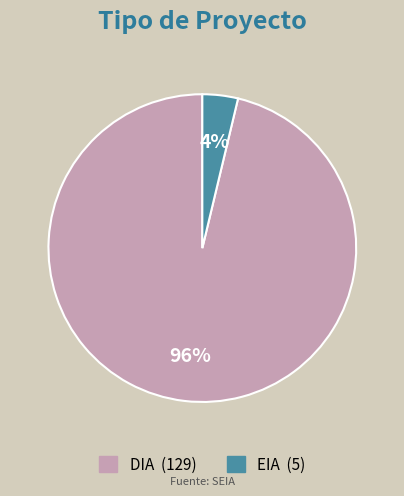

Which category has the biggest portion of the pie?

DIA